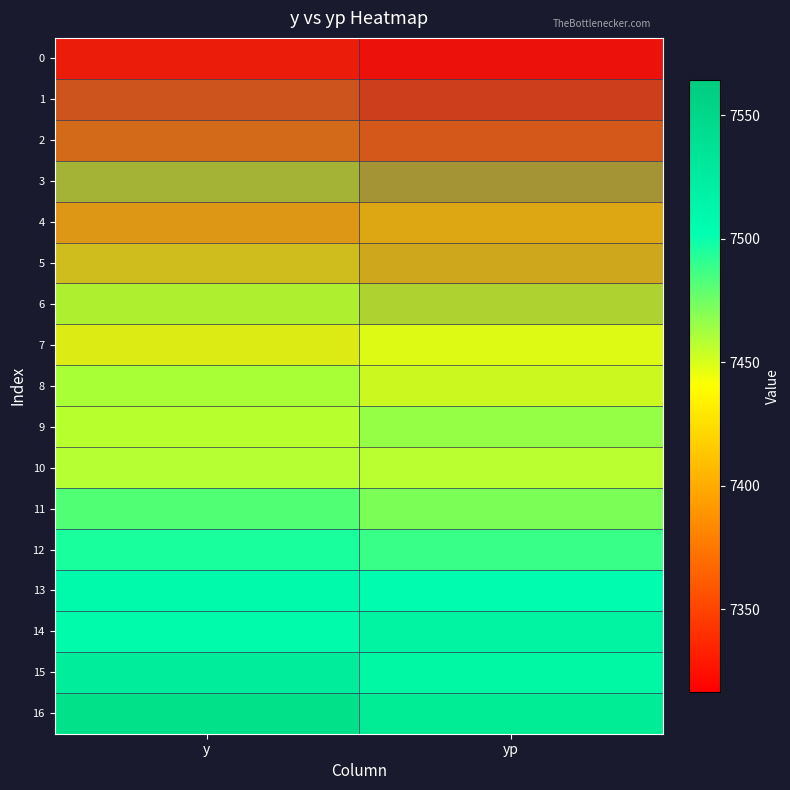

Between y and yp, which is larger?

y